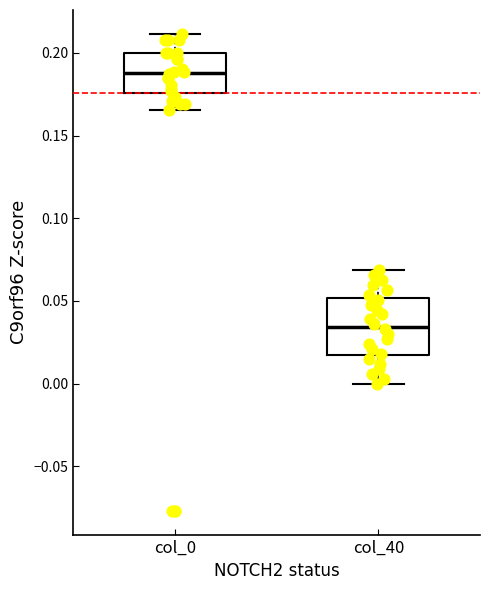

Reading left to right, read every box against the y-axis: the position of its median line, the range the box covers, and the ends of its whiskers. The values are not printed on the chart, so give them approximately, as read against the axis.

col_0: median 0.190, box 0.175 to 0.200, whiskers 0.165 to 0.210
col_40: median 0.035, box 0.015 to 0.050, whiskers 0.000 to 0.070